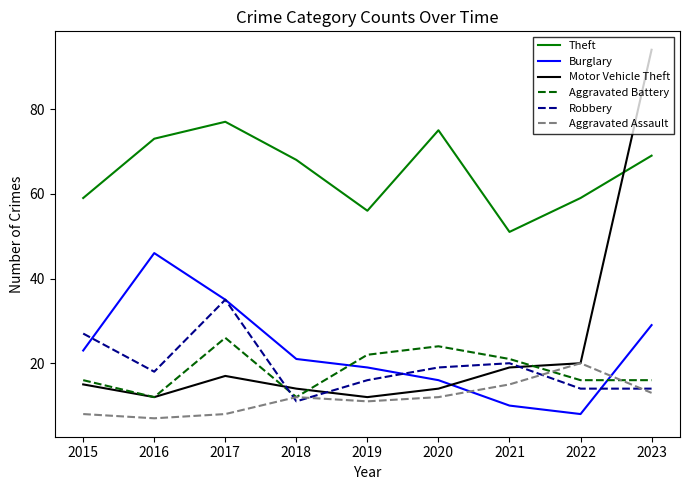

Rank the series by their maximum value, from highest to lowest.

Motor Vehicle Theft, Theft, Burglary, Robbery, Aggravated Battery, Aggravated Assault